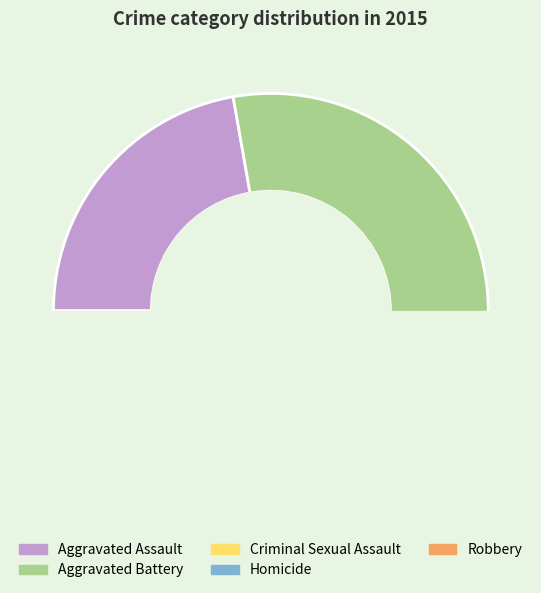

To the nearest percent, what percentage of the pie is Homicide?

1%